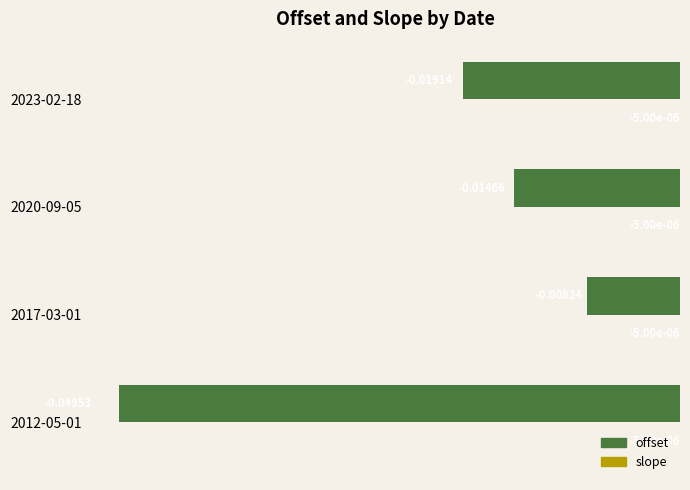

Which series changed the most between 2020-09-05 and 2023-02-18?

offset